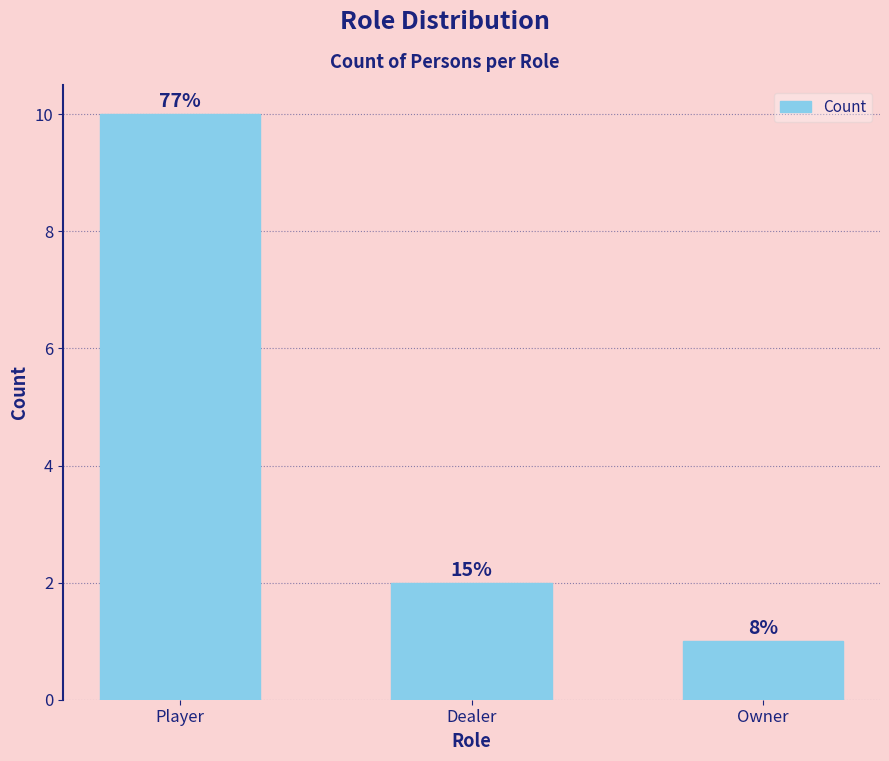

What position from the left is Player?

1